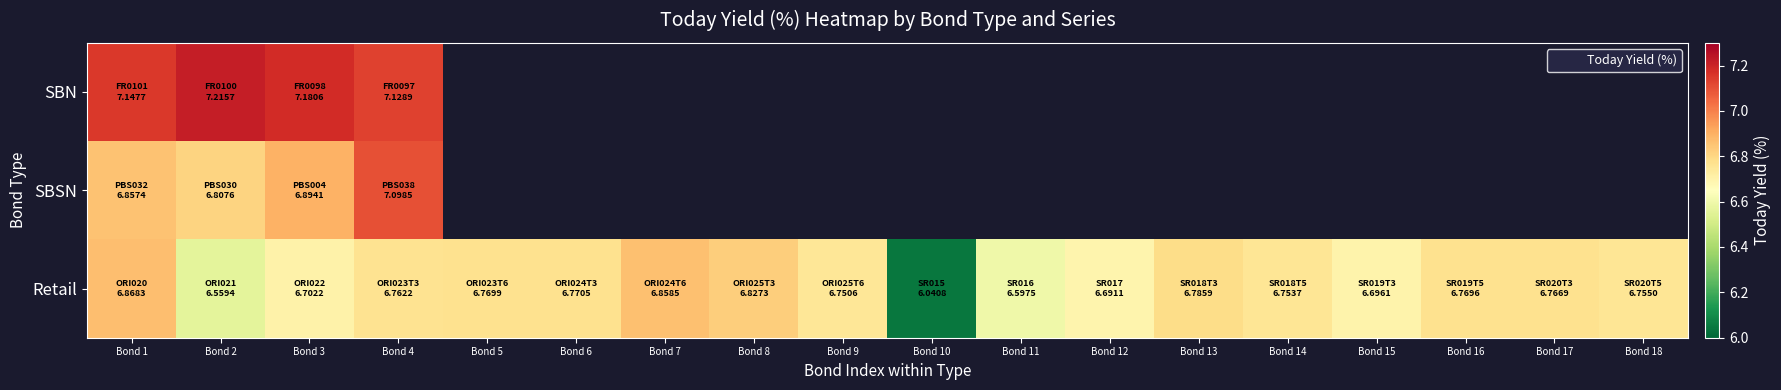

What is the approximate value of SBN at Bond 4?

7.1